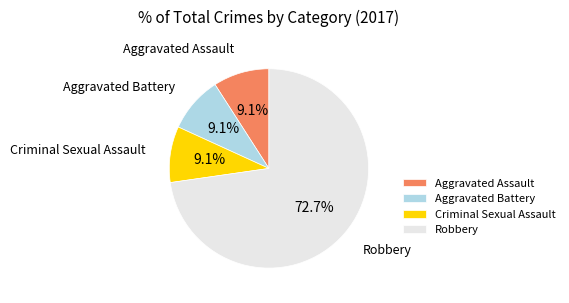

What is the ratio of the value at Robbery to the value at Aggravated Assault?

8.0